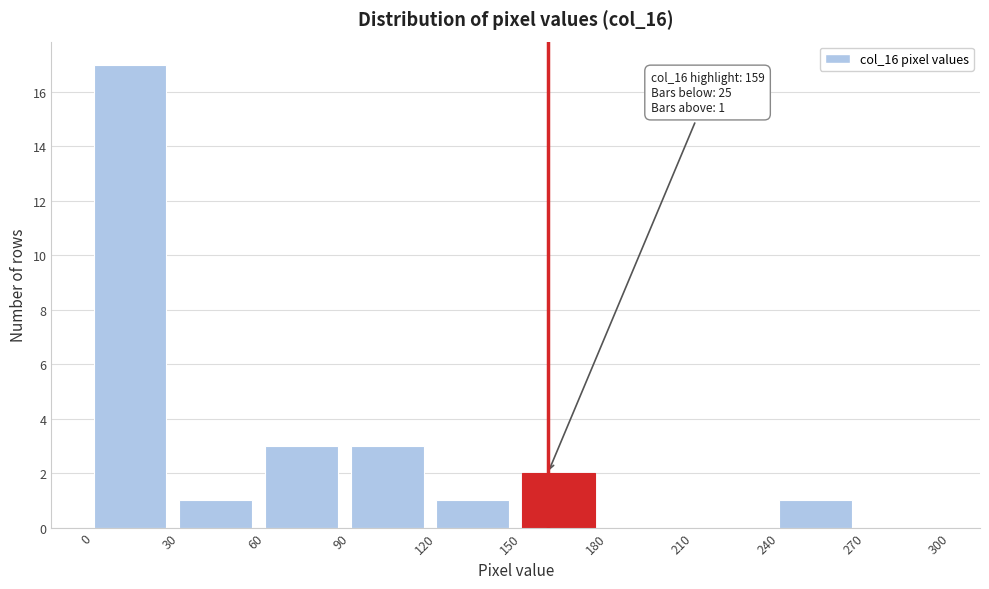

Which range on the x-axis has the tallest bar?

0 to 30